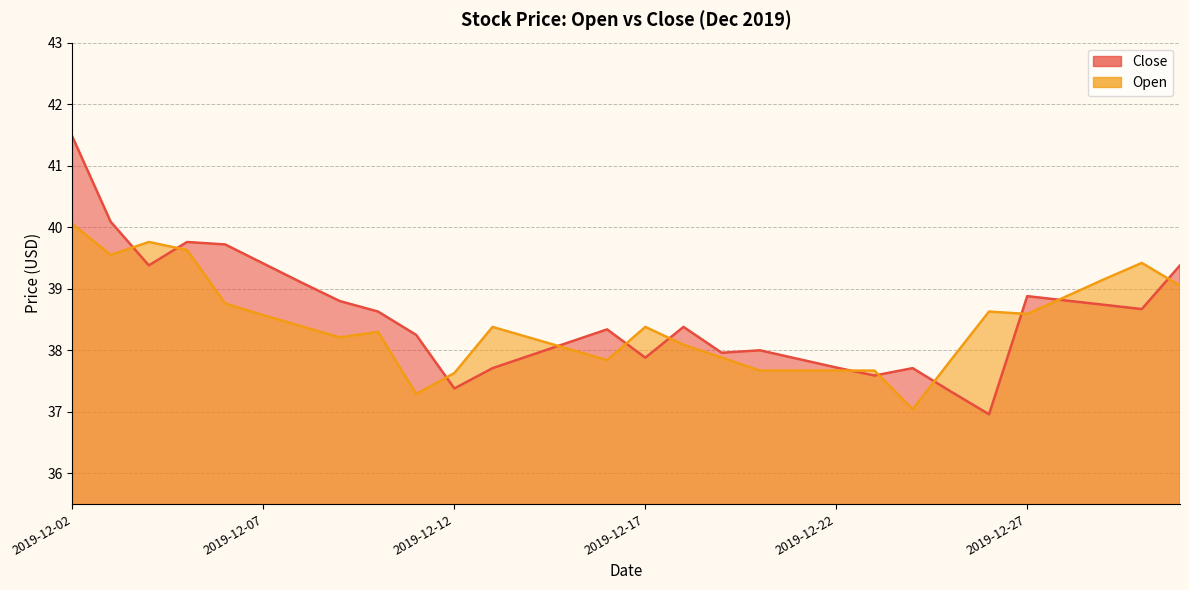

Which label corresponds to the largest value in the chart?

2019-12-02